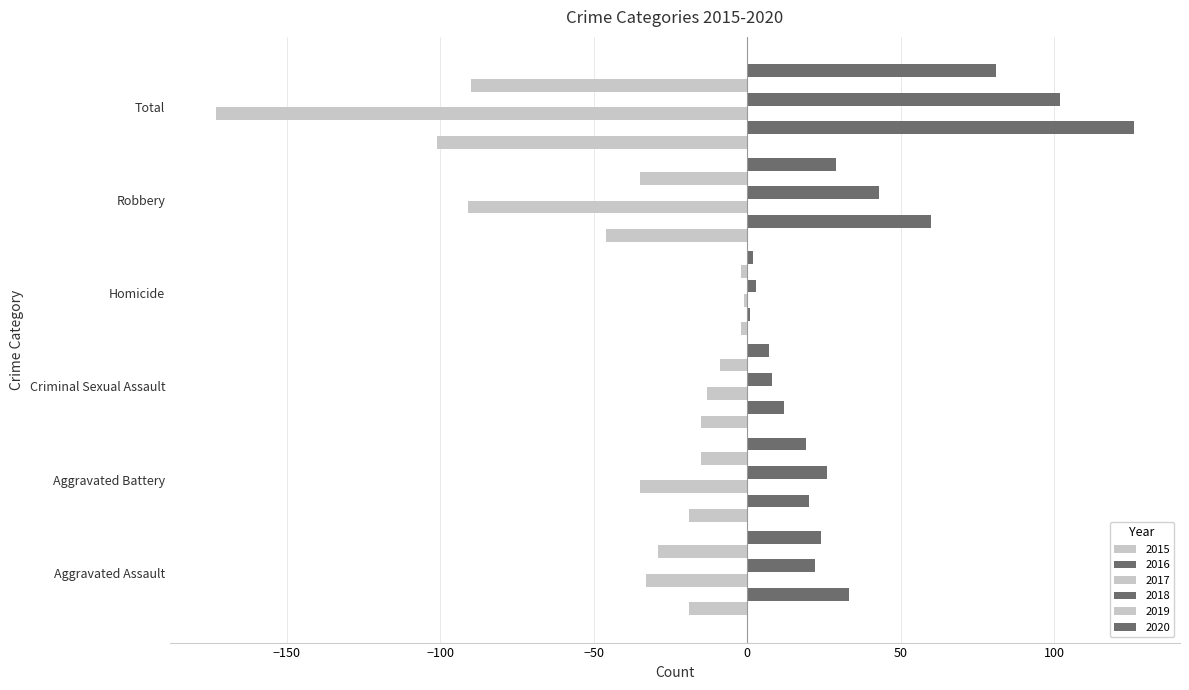

What is the label of the 2nd bar from the left?

Aggravated Battery